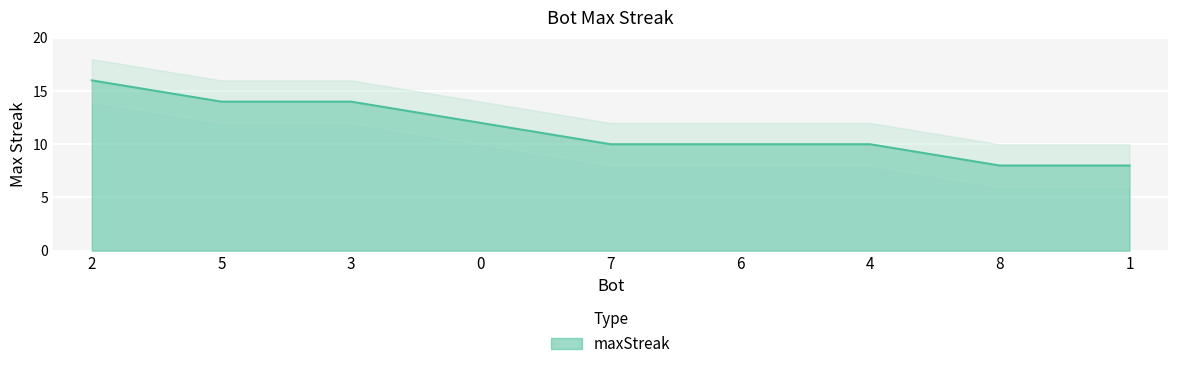

How many values are between 10 and 14?

6